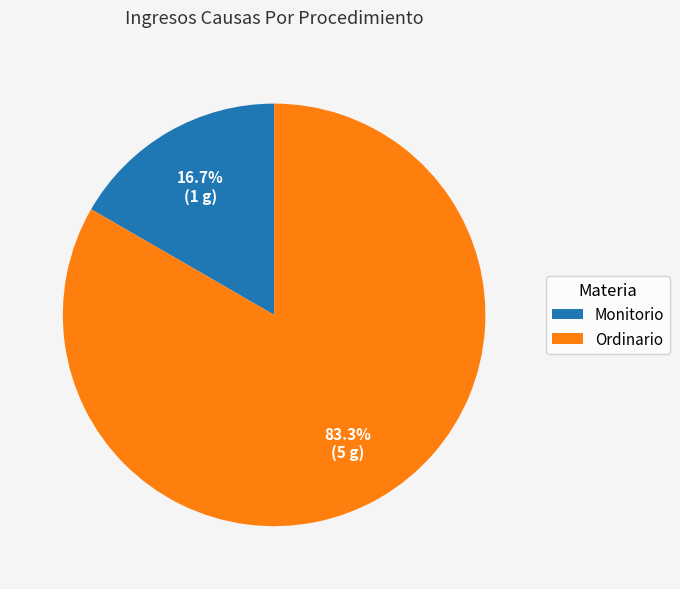

True or false: Monitorio accounts for 17% of the total.

True